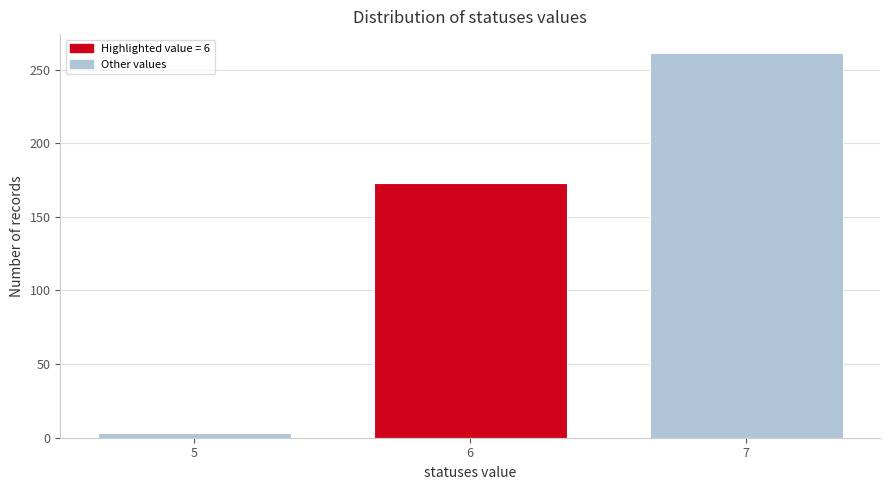

Reading left to right, transcribe all the data shown in this chart.

3	173	261